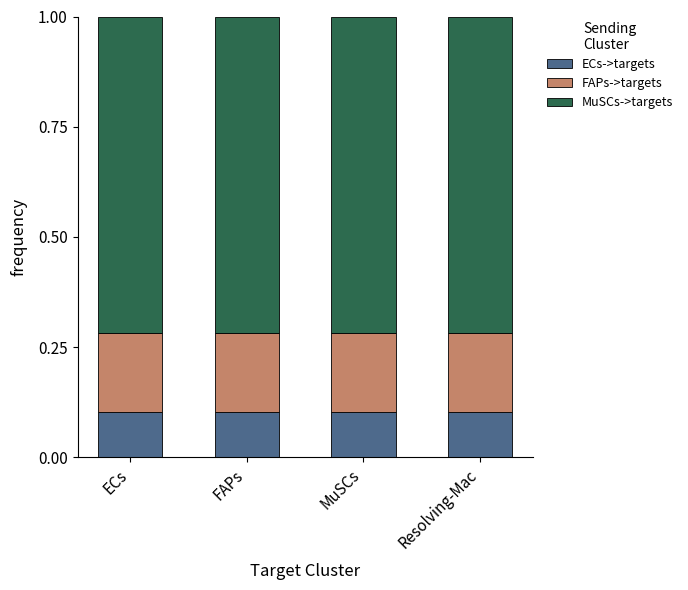

What is the total value across all series at ECs?

1.0